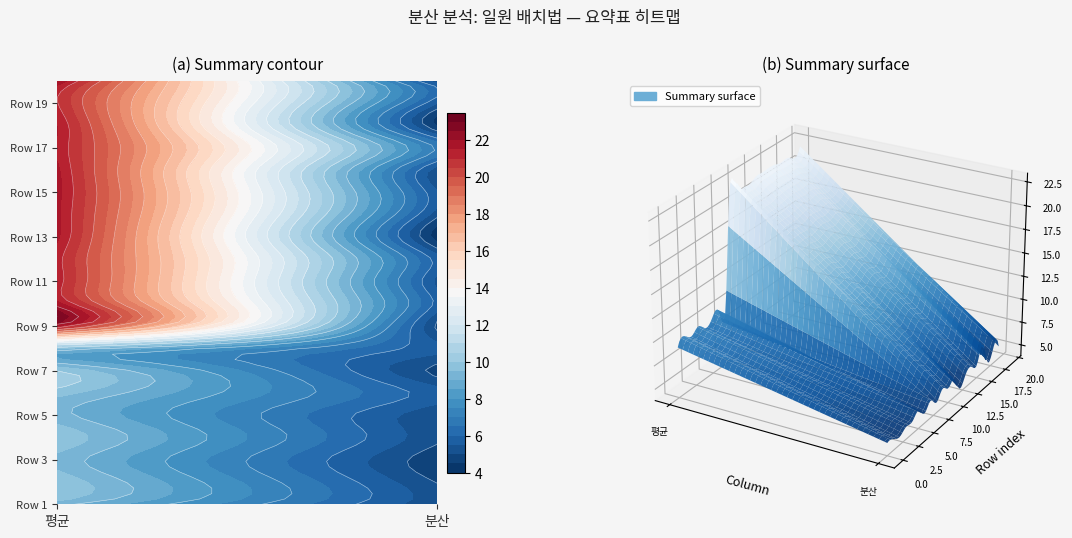

How many data points in Row 4 are less than 9?

1